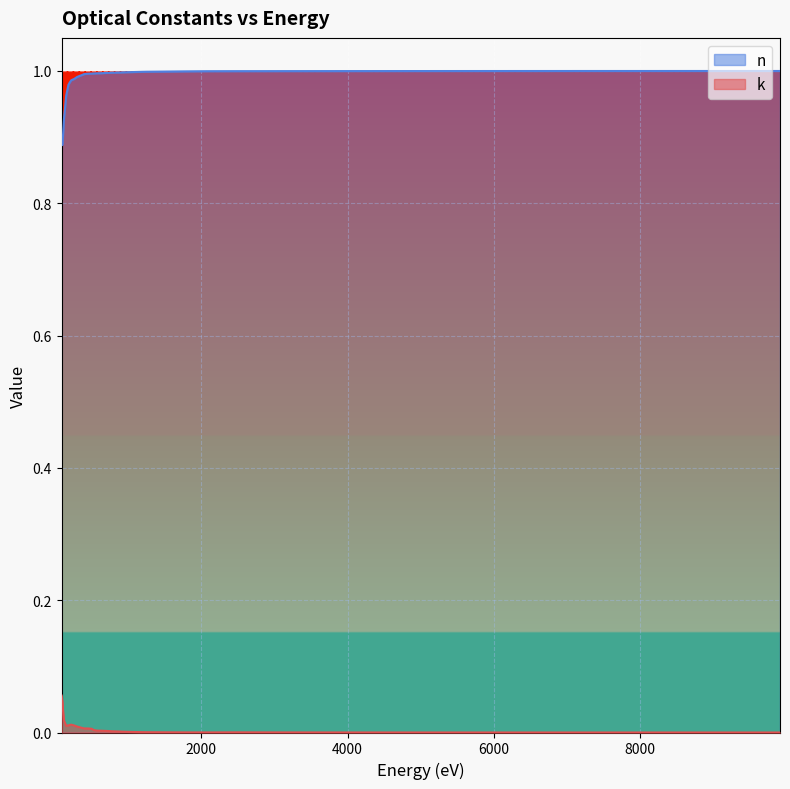

In k, how many points are higher than both neighbors (excluding endpoints)?

2